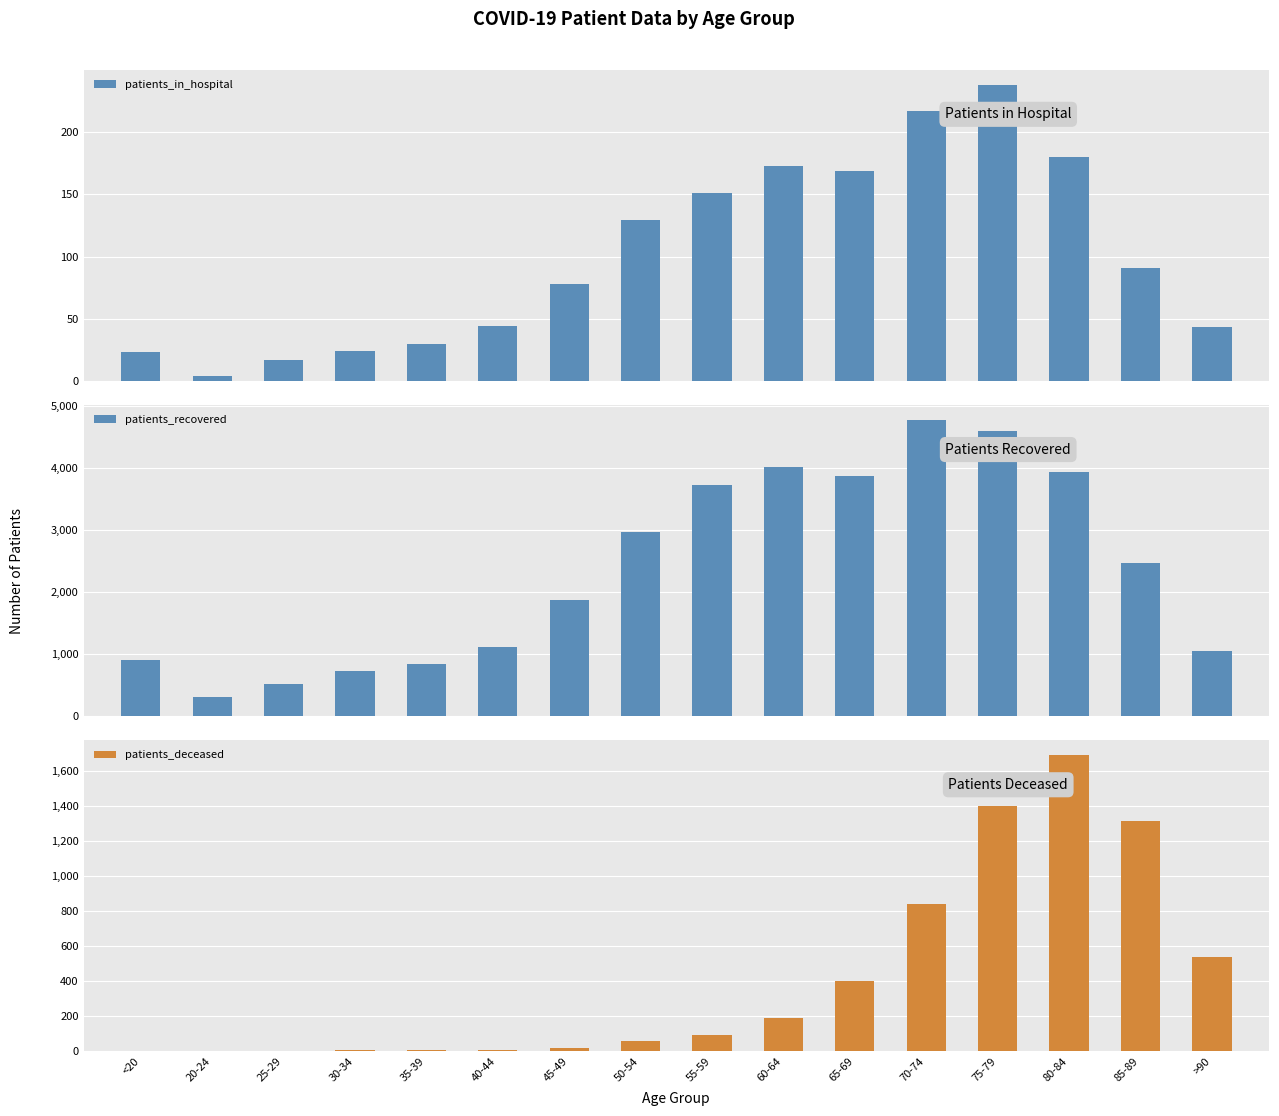

What is the difference between the maximum and minimum values in the patients_deceased series?

1688